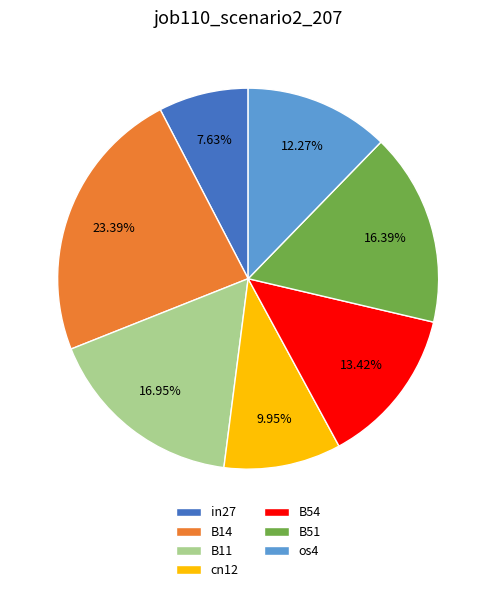

Count the number of slices in the pie.

7